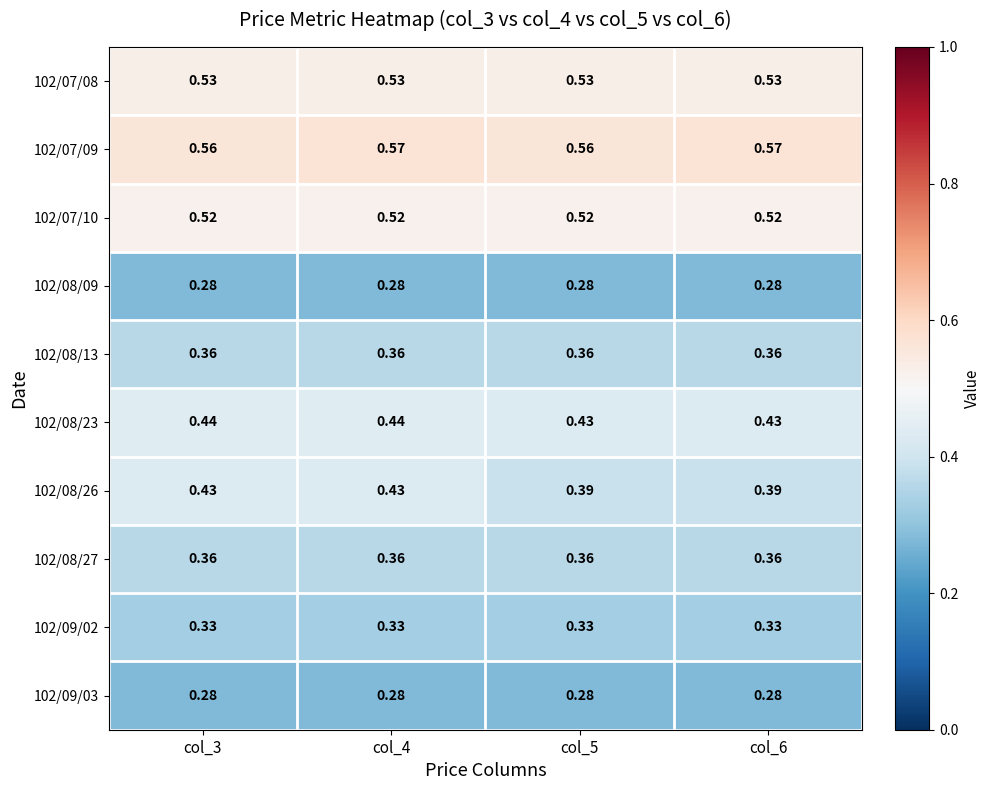

Is the value of 102/08/27 at col_6 greater than the value of 102/08/09 at col_4?

Yes